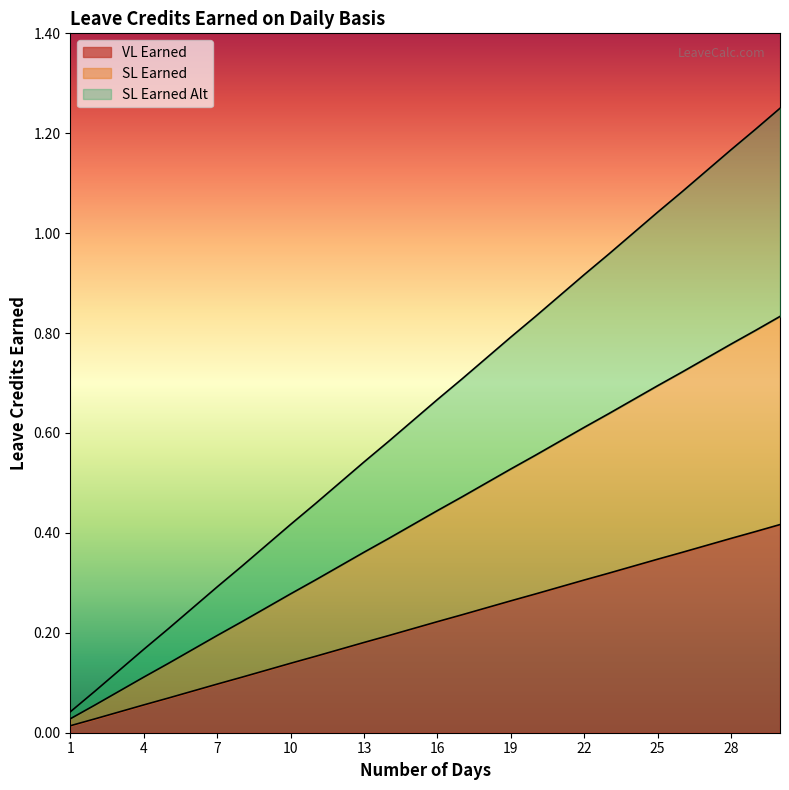

True or false: VL Earned has more than 0 interior local peaks.

False